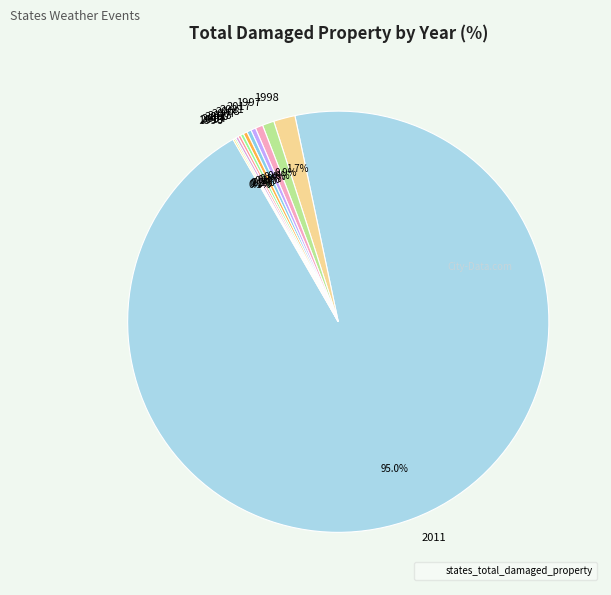

Which has a higher value, 1997 or 2008?

1997